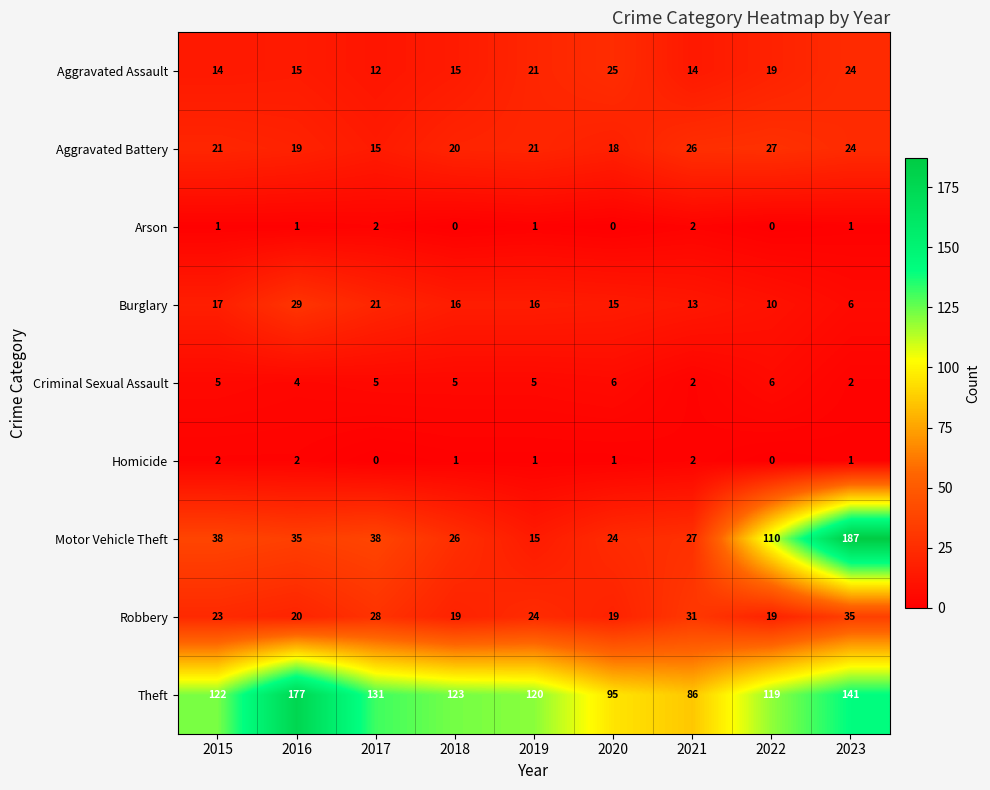

The value of Aggravated Battery at 2017 is 15. True or false?

True